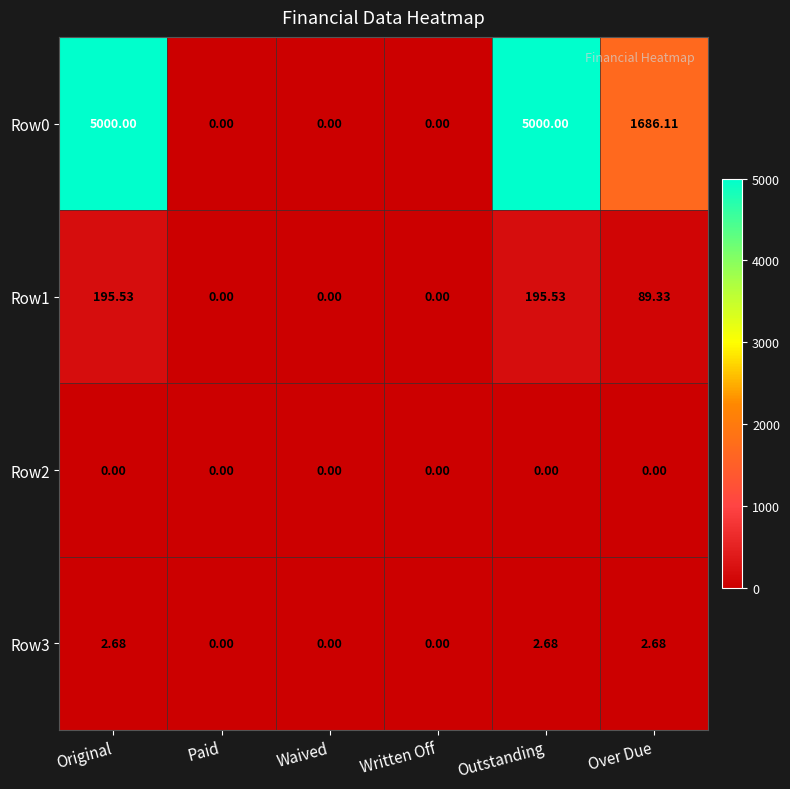

Which series has the largest range (max minus min)?

Row0